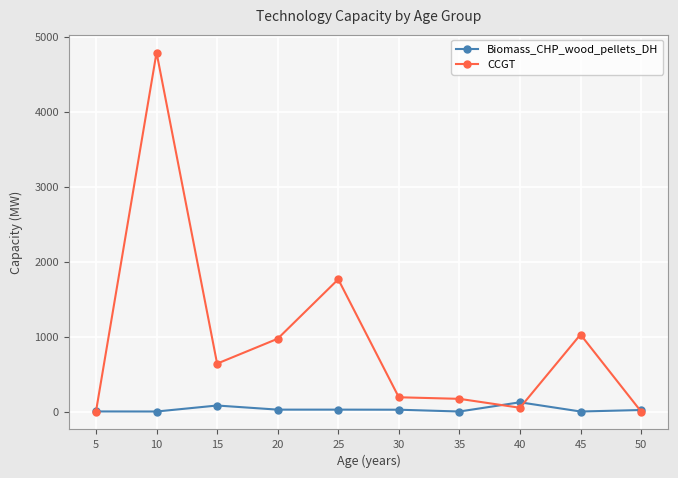

What is the value of the CCGT point at the 3rd from the left?

639